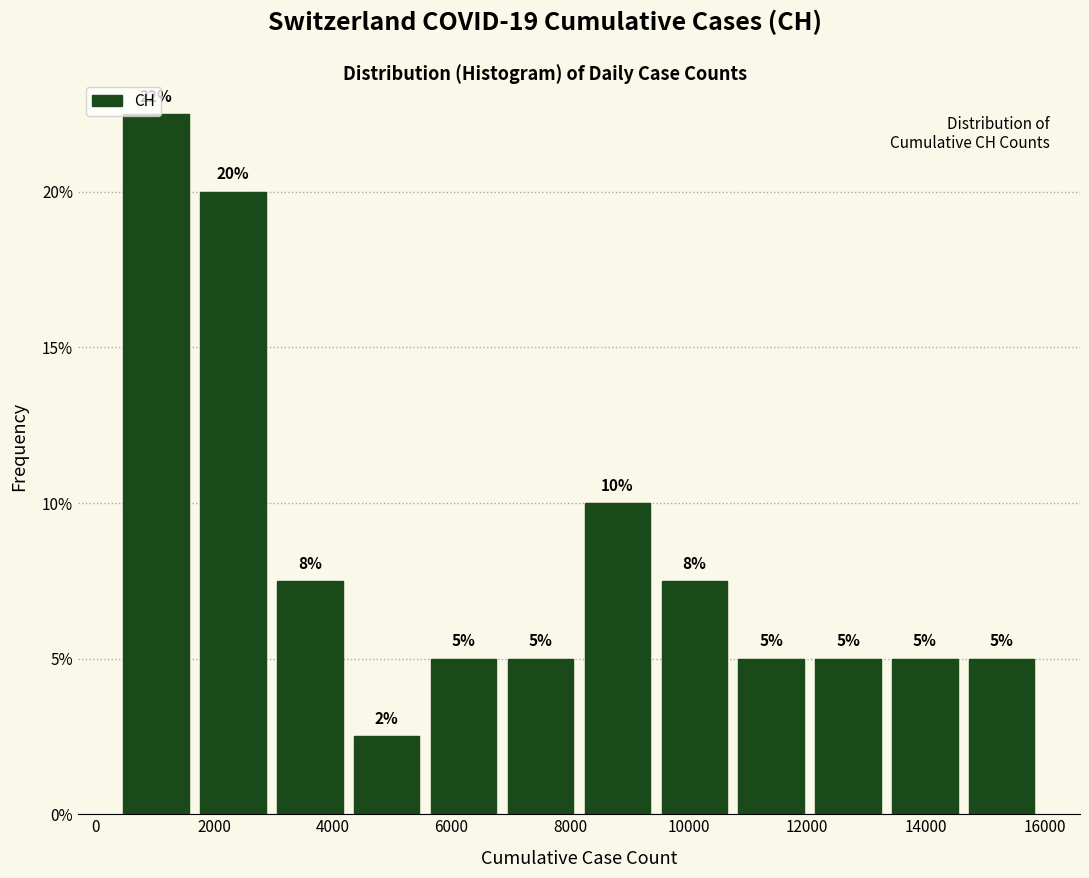

Over which range of the x-axis is the bar tallest?

400 to 1600